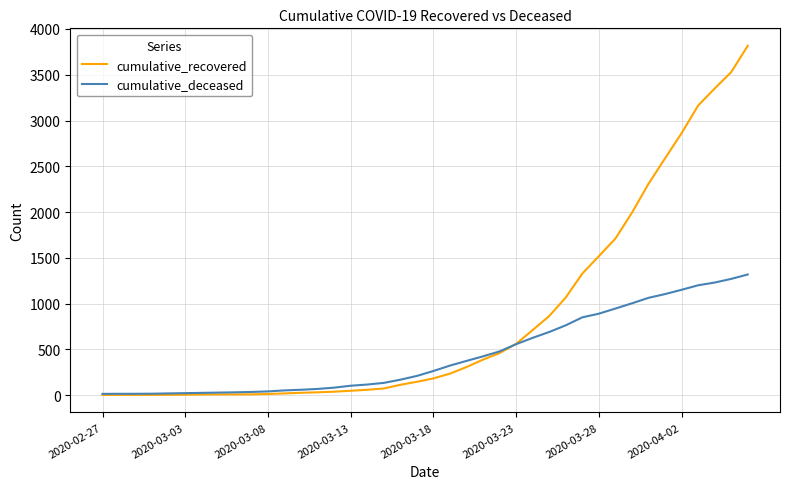

Which series has the largest total across all categories?

cumulative_recovered